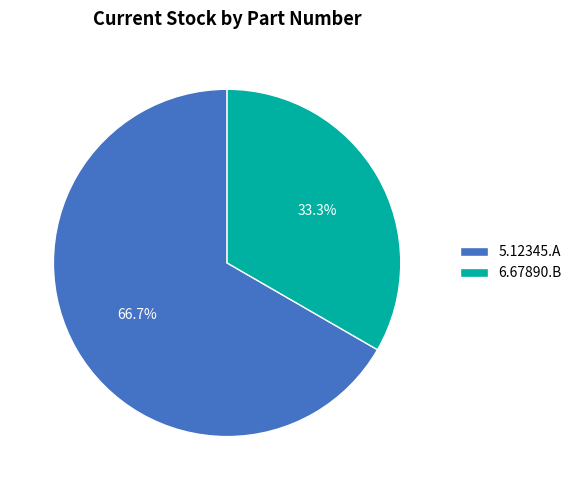

Which category has the smallest portion of the pie?

6.67890.B